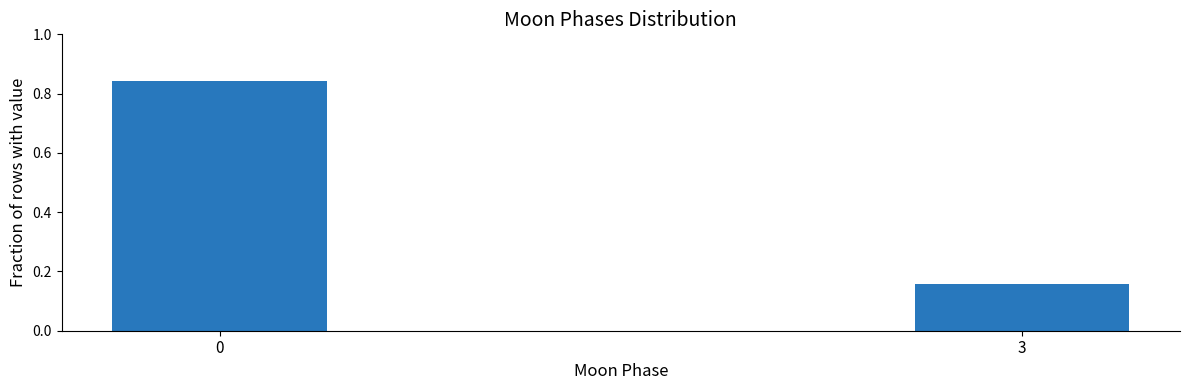

Where is the data nearest to the value 0?

3